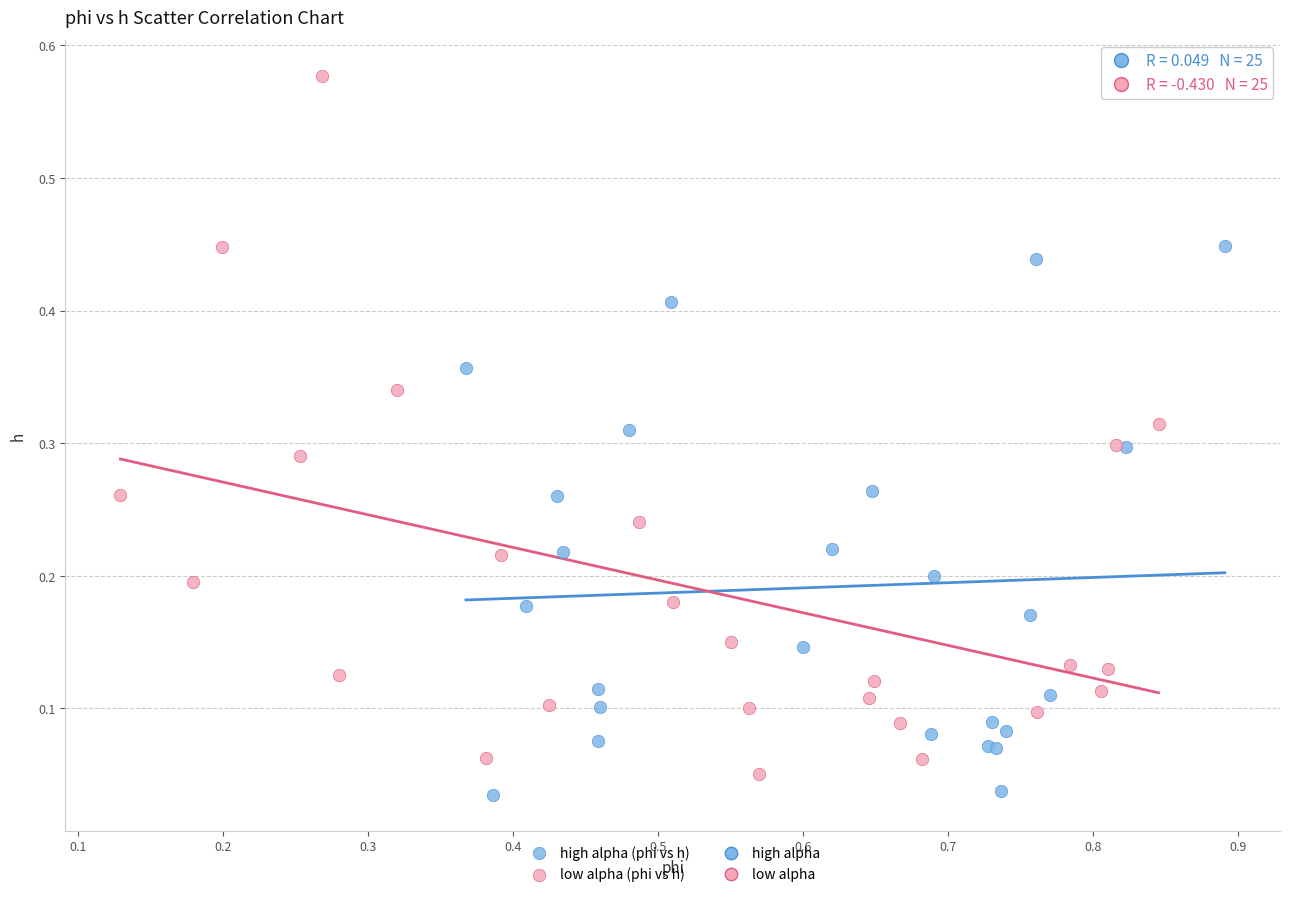

Which series reaches the maximum Y coordinate?

low alpha (phi vs h)